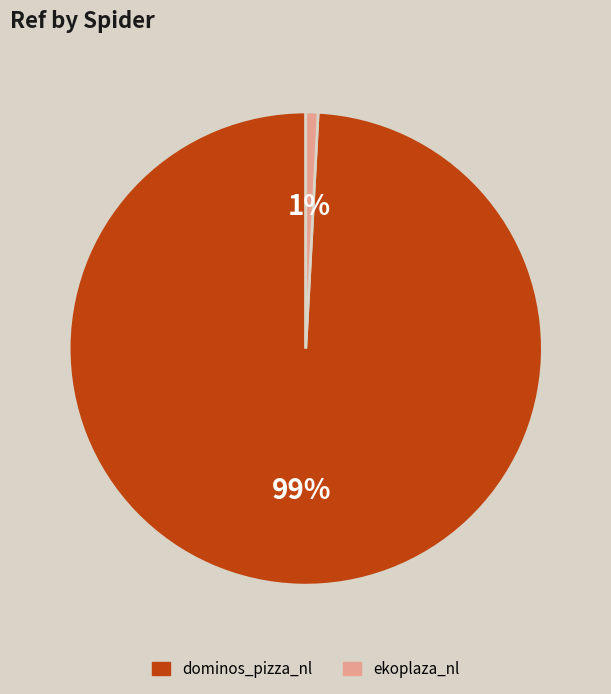

To the nearest percent, what is the difference between the largest and smallest slice percentages?

98%